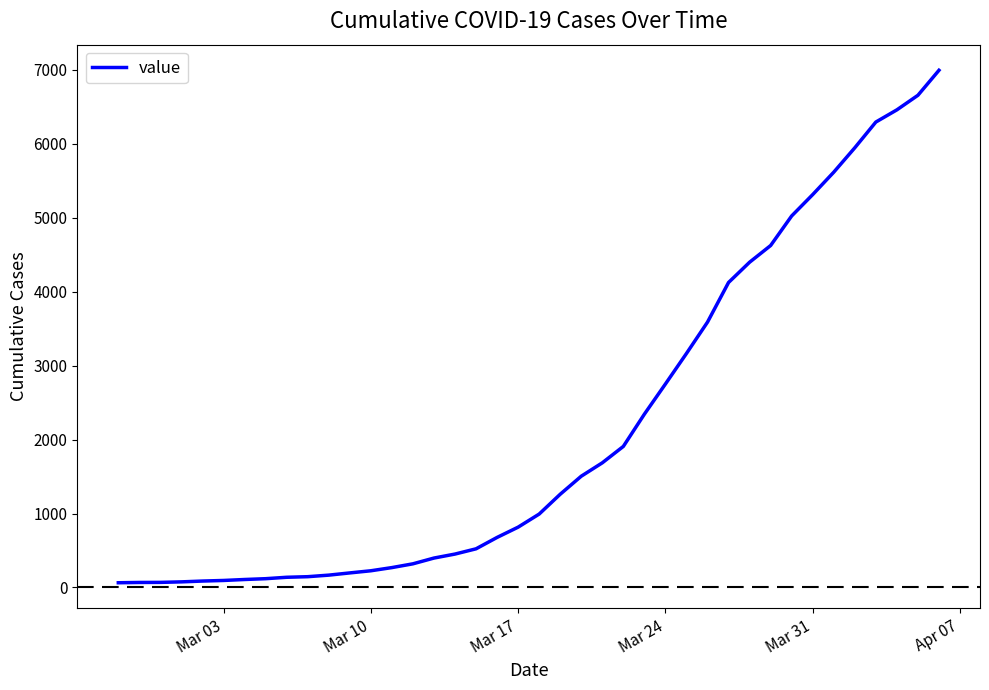

What is the difference between the maximum and minimum values?

6931